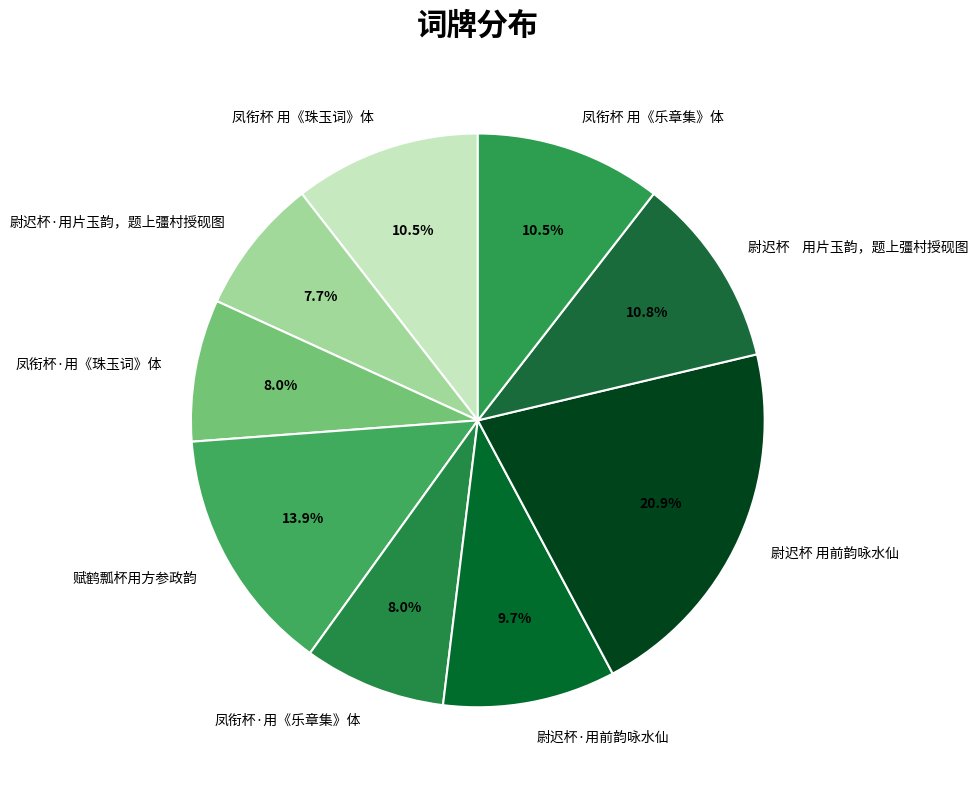

Between 凤衔杯·用《珠玉词》体 and 凤衔杯 用《珠玉词》体, which is larger?

凤衔杯 用《珠玉词》体